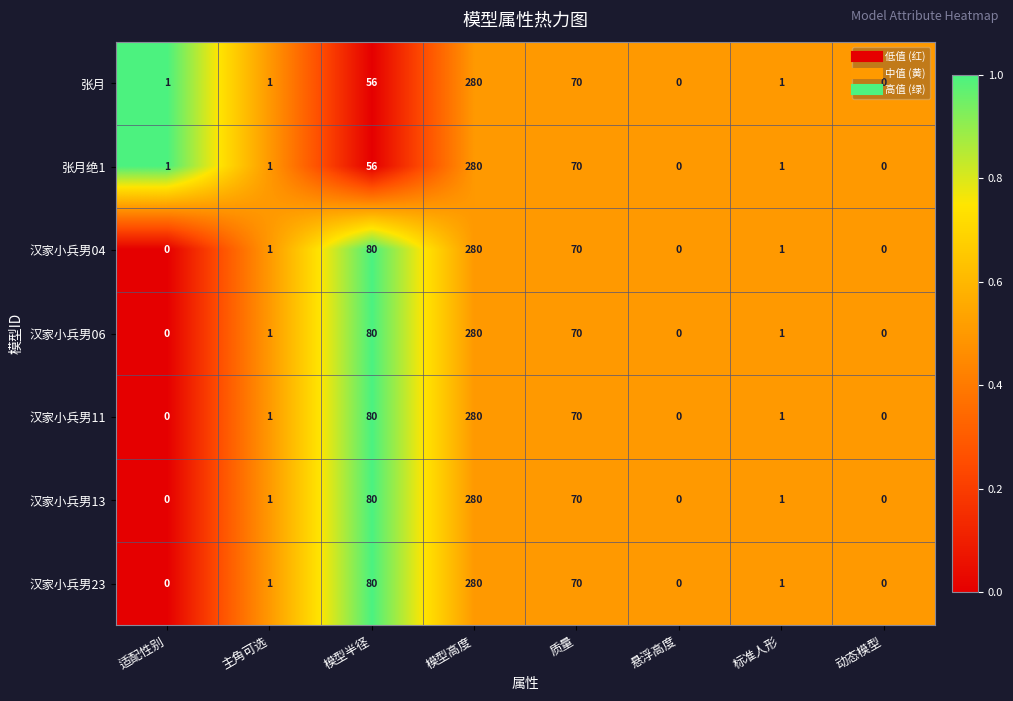

What value does the 汉家小兵男04 series have at 模型半径, to the nearest 5?

80